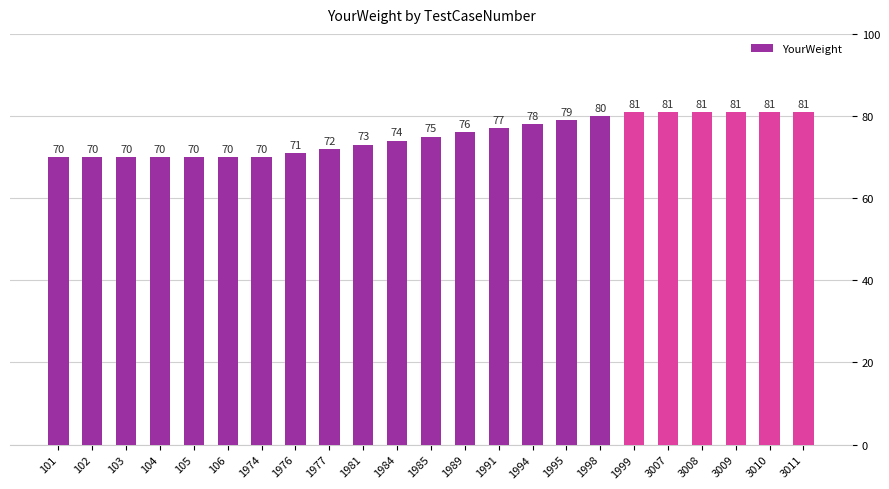

What is the maximum value shown in the chart?

81